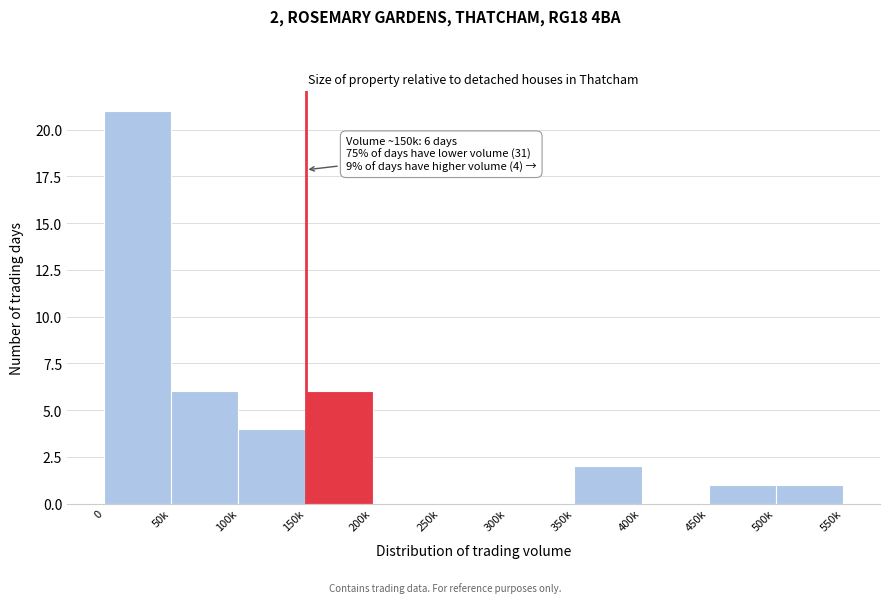

Reading left to right, transcribe all the data shown in this chart.

0=21	50k=6	100k=4	150k=6	200k=0	250k=0	300k=0	350k=2	400k=0	450k=1	500k=1